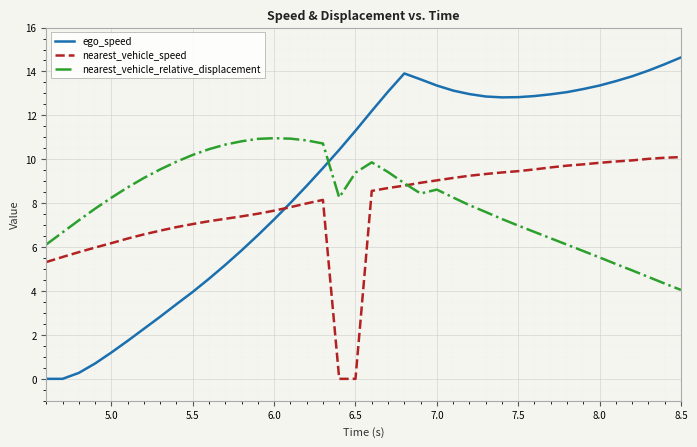

What is the highest value of the nearest_vehicle_relative_displacement series?

11.0